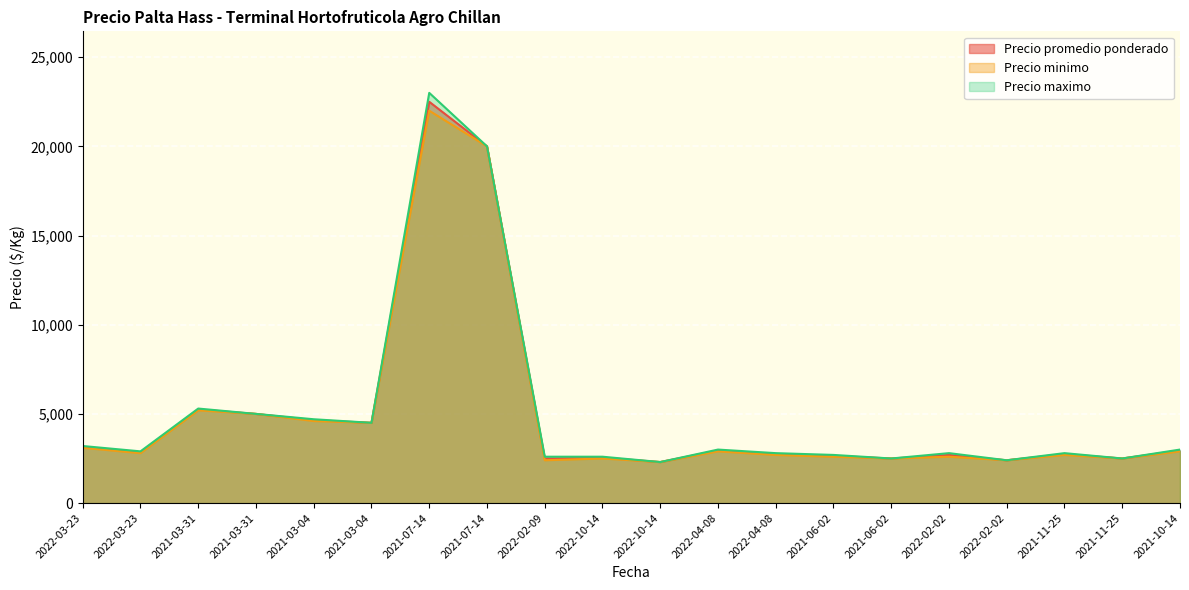

Reading left to right, list all the values displayed in this chart.

Precio promedio ponderado: 3150	2850	5250	5000	4650	4500	22500	20000	2500	2550	2300	2950	2750	2650	2500	2700	2400	2750	2500	2950
Precio minimo: 3100	2800	5200	5000	4600	4500	22000	20000	2400	2500	2300	2900	2700	2600	2500	2600	2400	2700	2500	2900
Precio maximo: 3200	2900	5300	5000	4700	4500	23000	20000	2600	2600	2300	3000	2800	2700	2500	2800	2400	2800	2500	3000